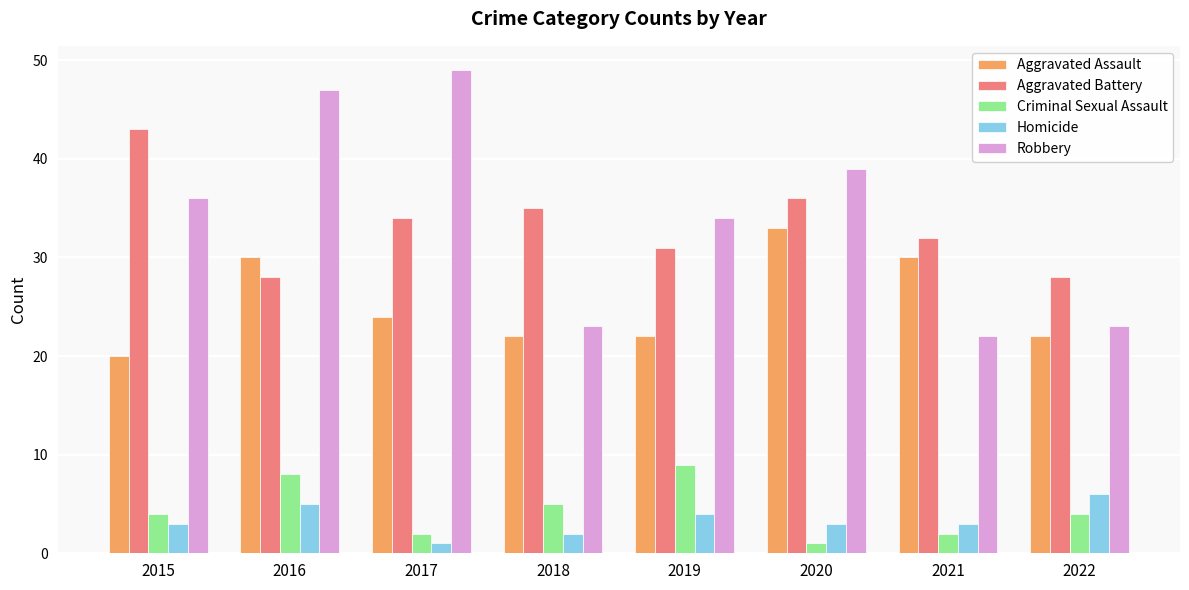

What are all the series names shown in the legend?

Aggravated Assault, Aggravated Battery, Criminal Sexual Assault, Homicide, Robbery